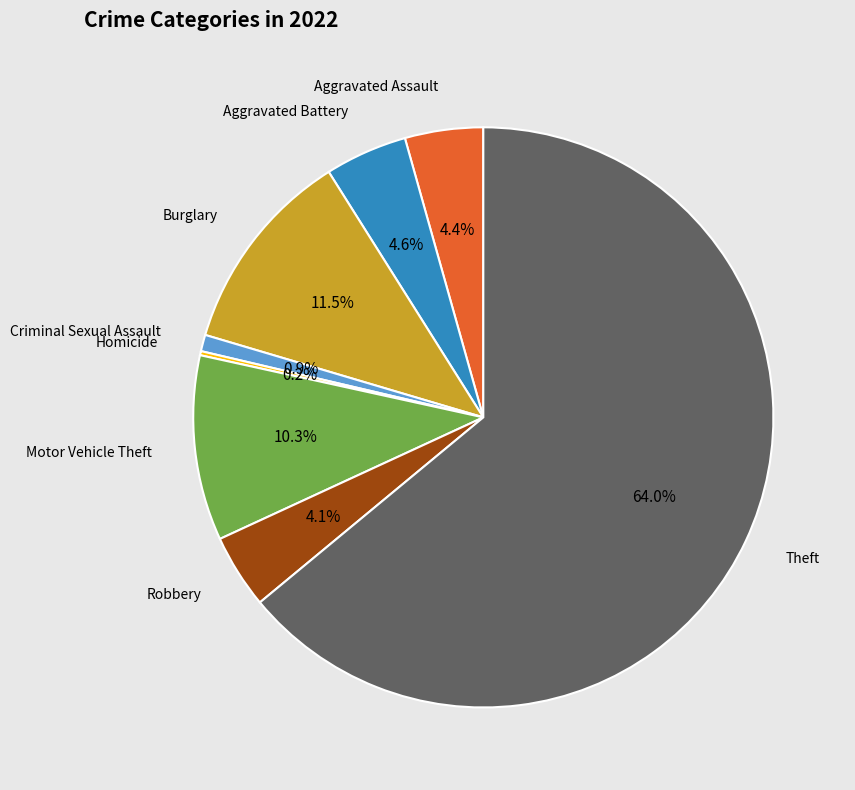

Is there a majority slice in this chart?

Yes